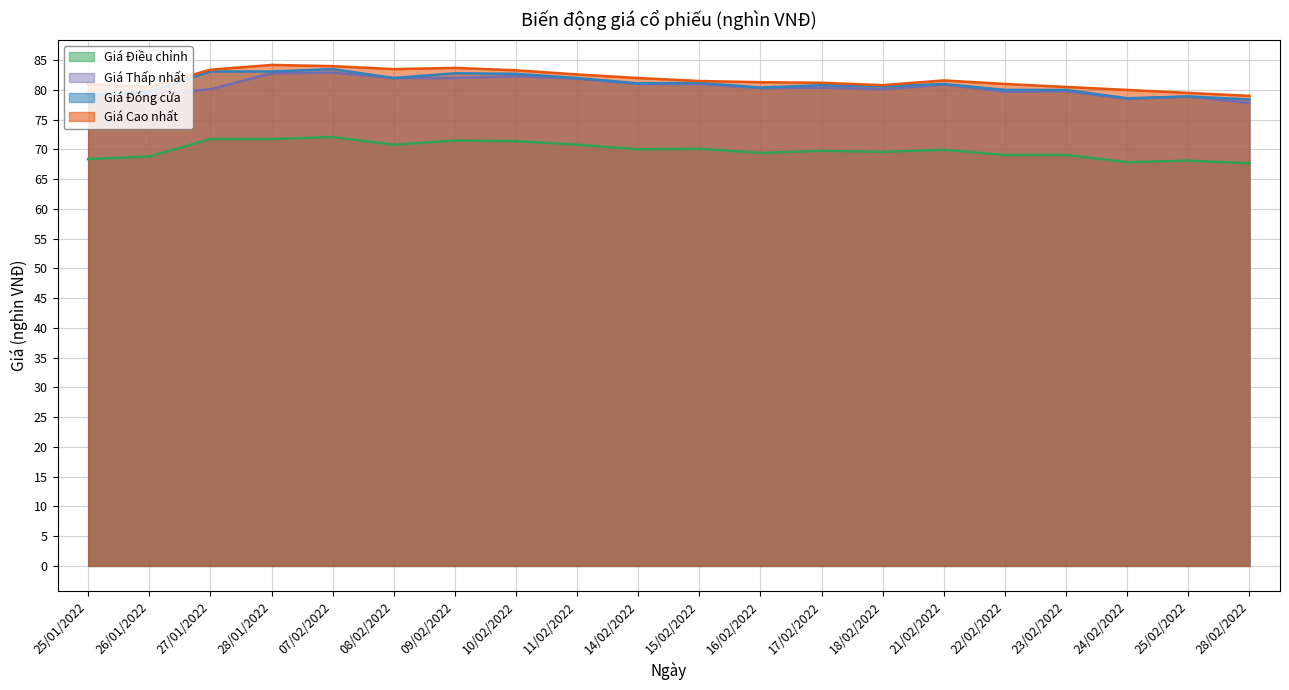

Between 18/02/2022 and 25/02/2022, which is larger?

18/02/2022